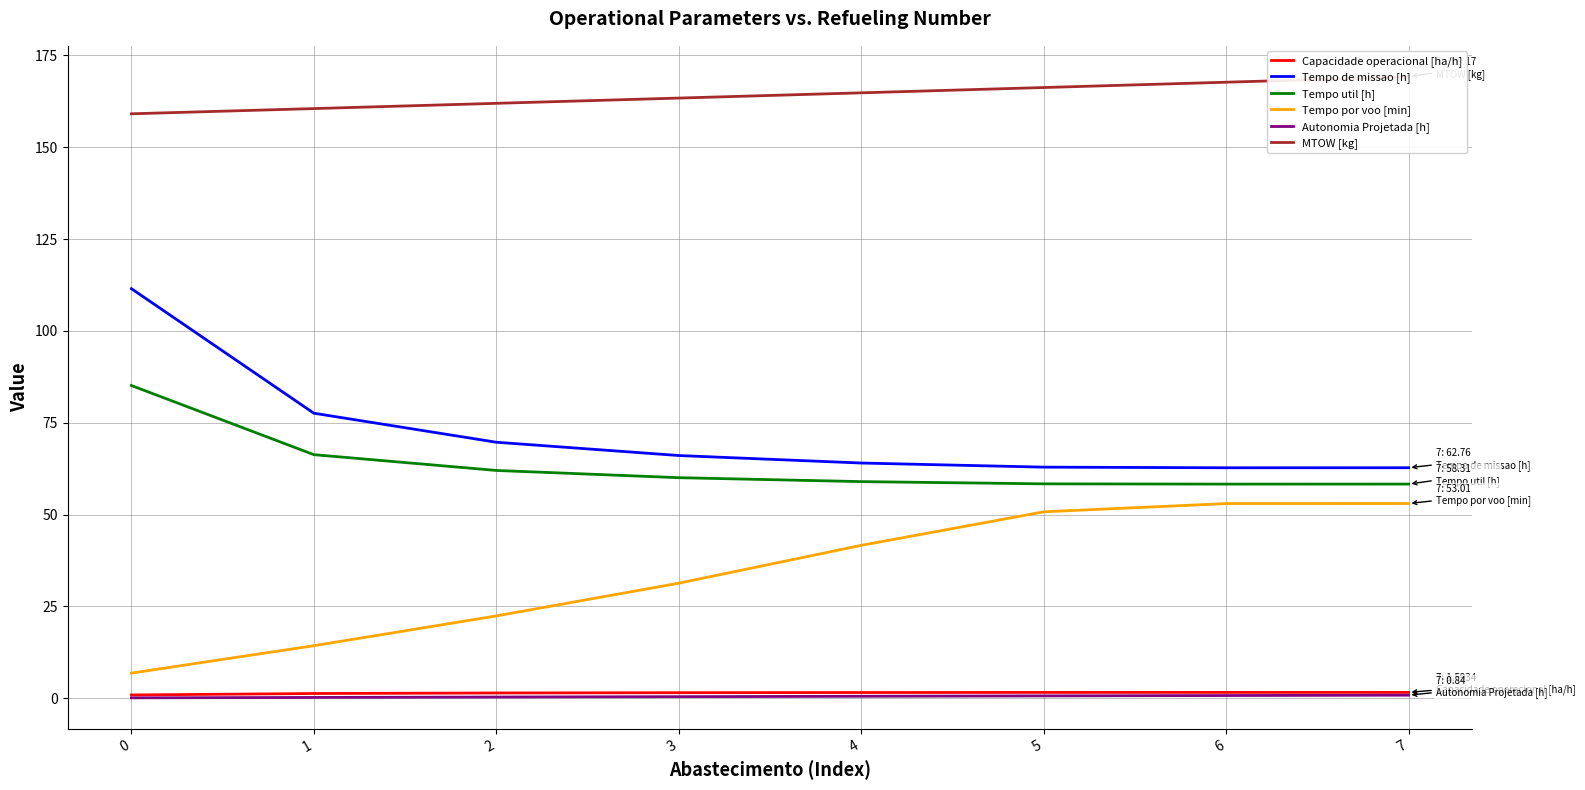

What are all the series names shown in the legend?

Capacidade operacional [ha/h], Tempo de missao [h], Tempo util [h], Tempo por voo [min], Autonomia Projetada [h], MTOW [kg]